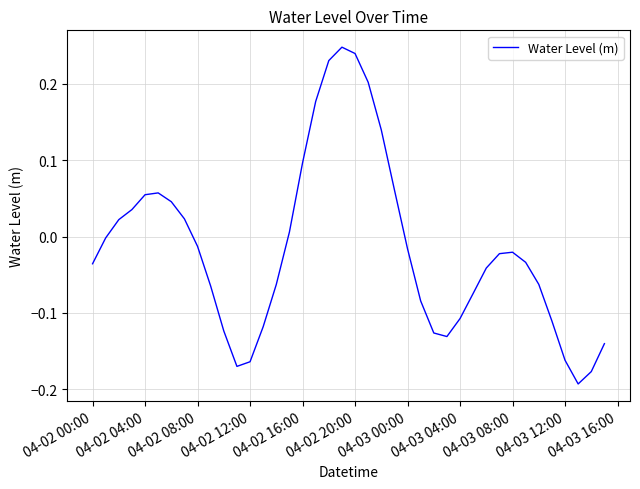

What is the difference between the maximum and minimum values?

0.4